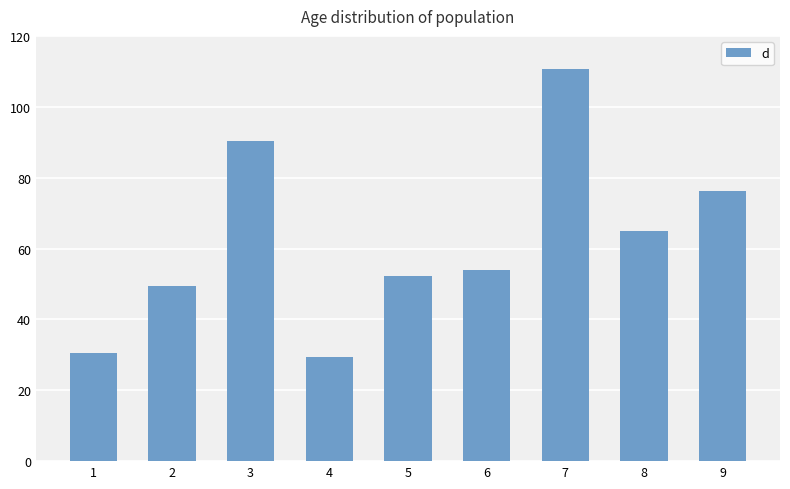

What is the greatest value displayed?

110.7